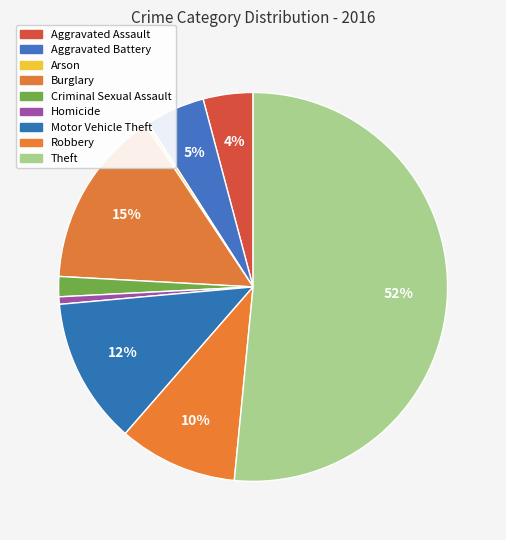

Count the number of slices in the pie.

9